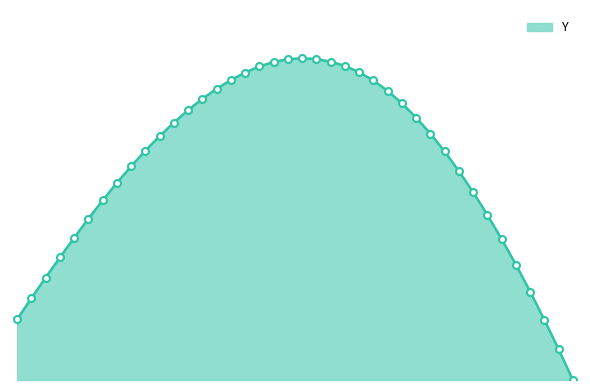

At which category does the chart reach its minimum across all series?

5.9